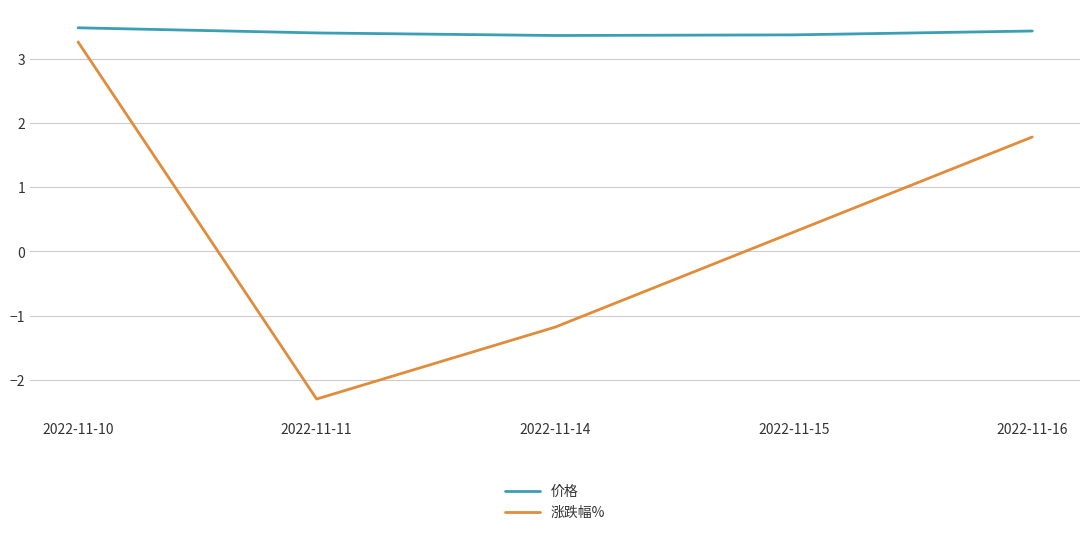

True or false: 涨跌幅% and 价格 cross at least once.

False